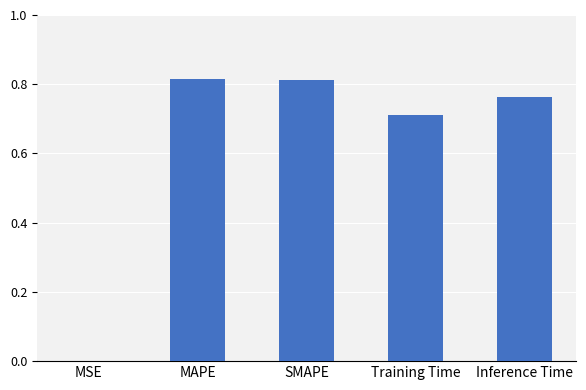

At which label is the value closest to 0?

MSE